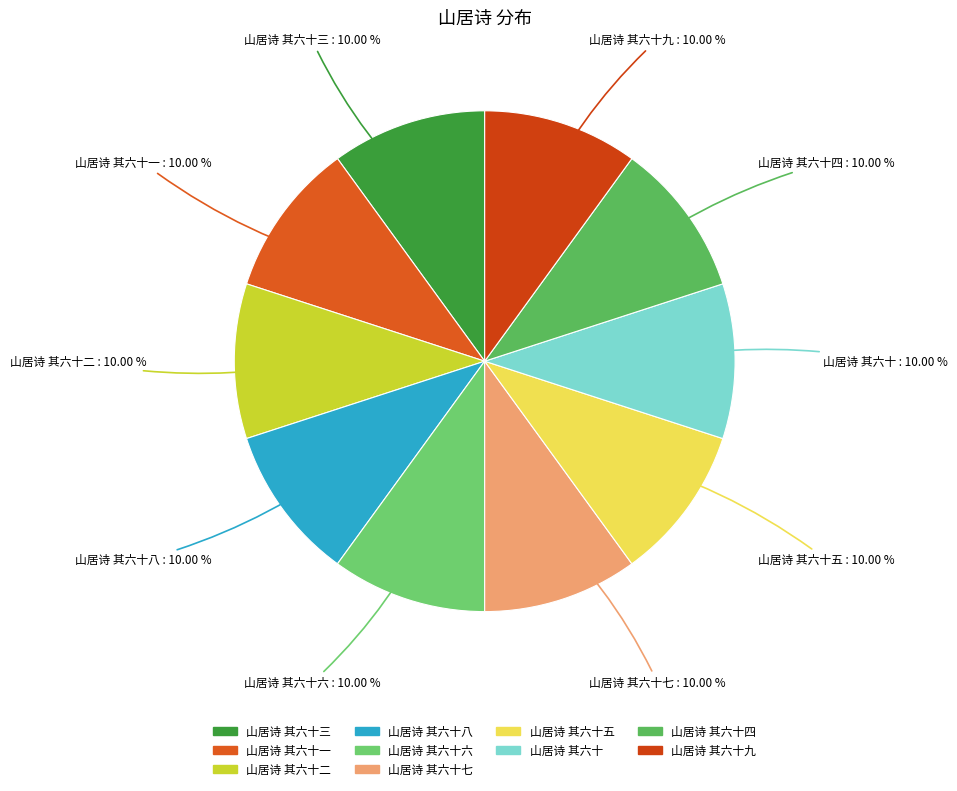

Count the number of slices in the pie.

10